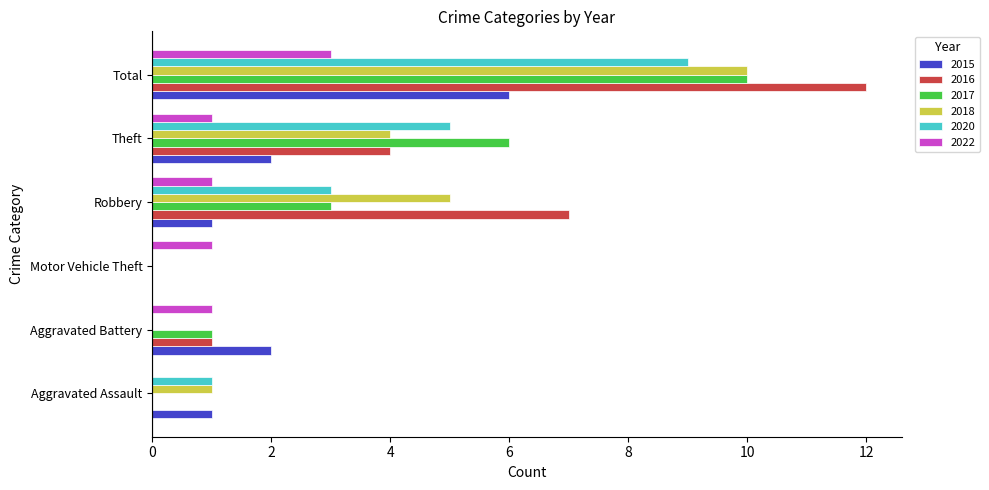

The value of 2016 at Total is 3. True or false?

False